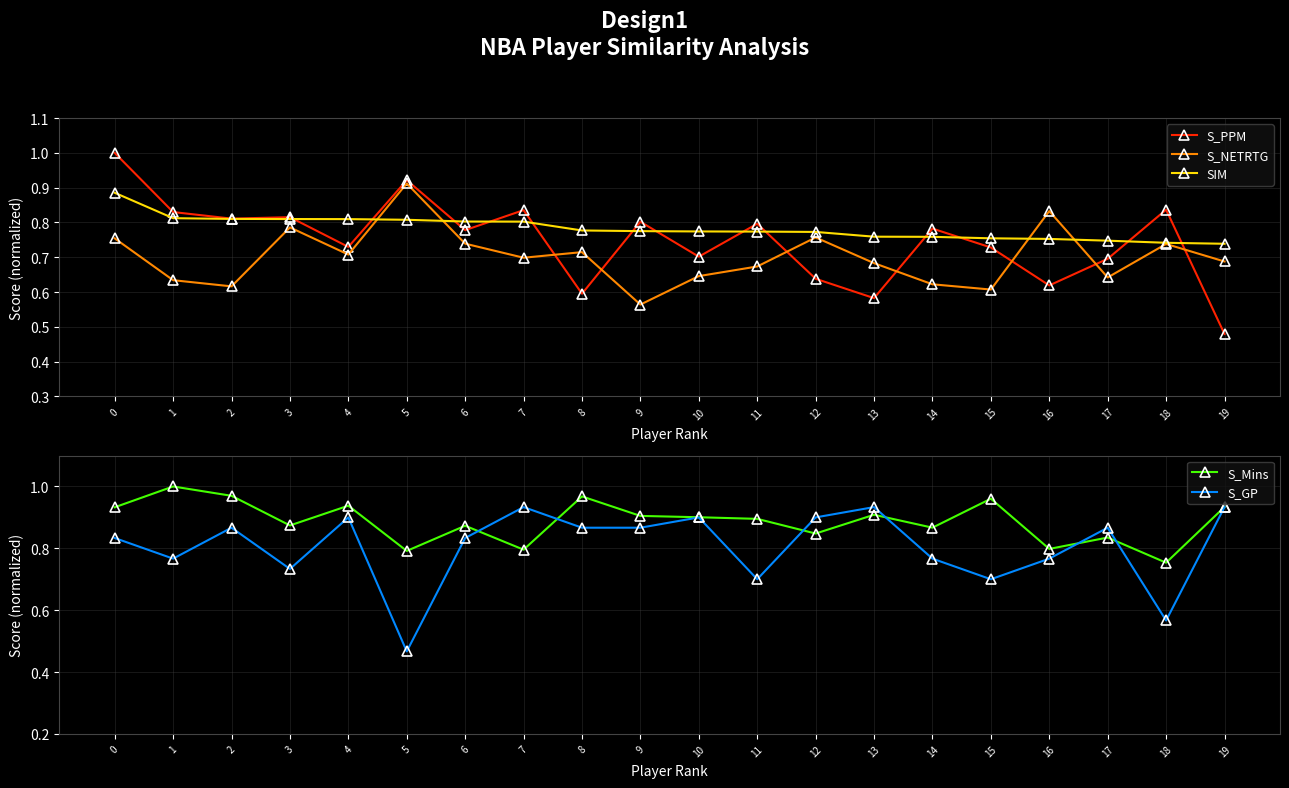

What is the average value of the S_PPM series?

0.7